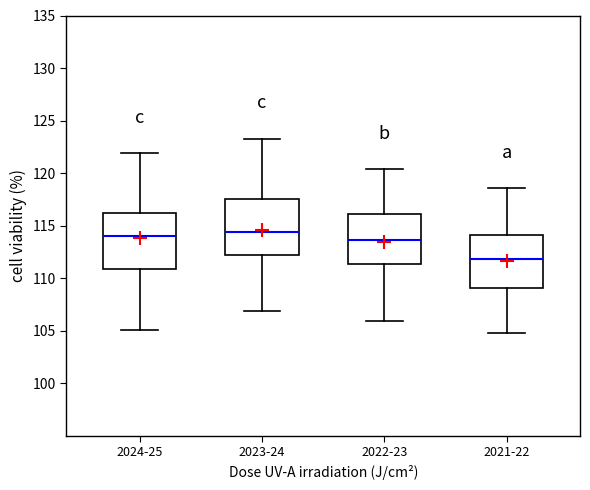

Where is the lower edge of the box for 2024-25 on the y-axis? The values are not printed on the chart, so give them approximately, as read against the axis.

111.0